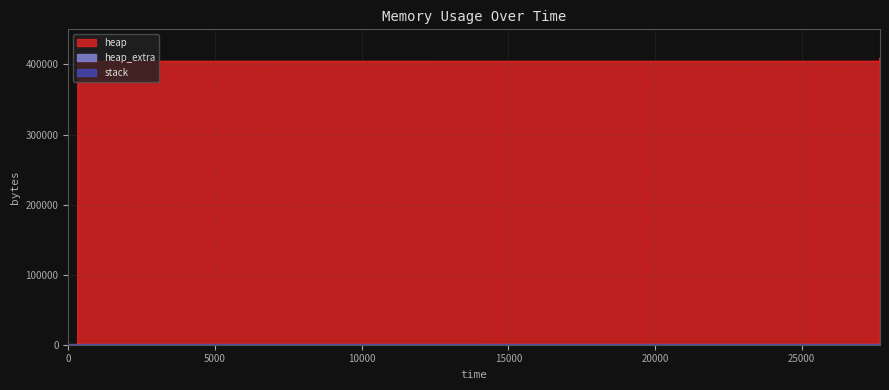

What is the difference between the maximum and minimum values in the heap series?

409186